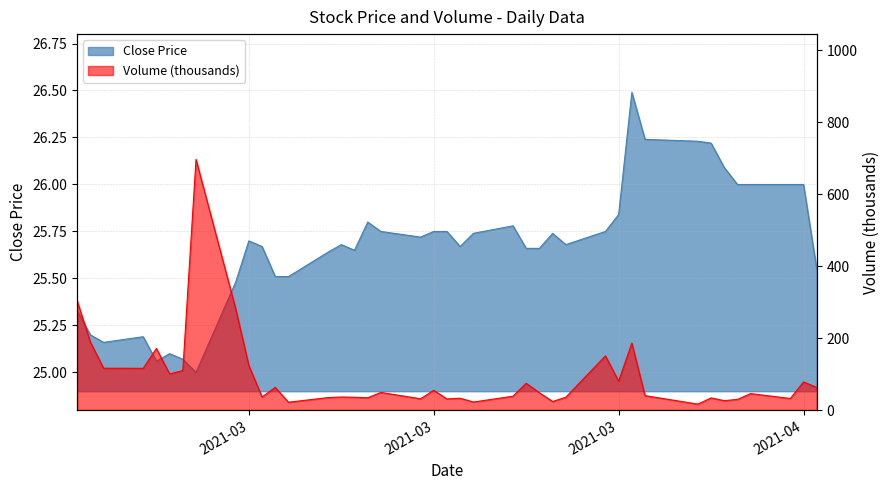

What is the difference between the maximum and minimum values in the Volume series?

680.0